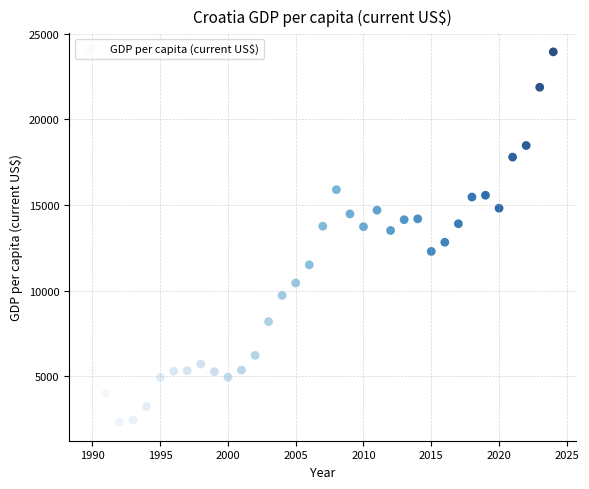

What is the range of Y values (max minus min)?

21610.3